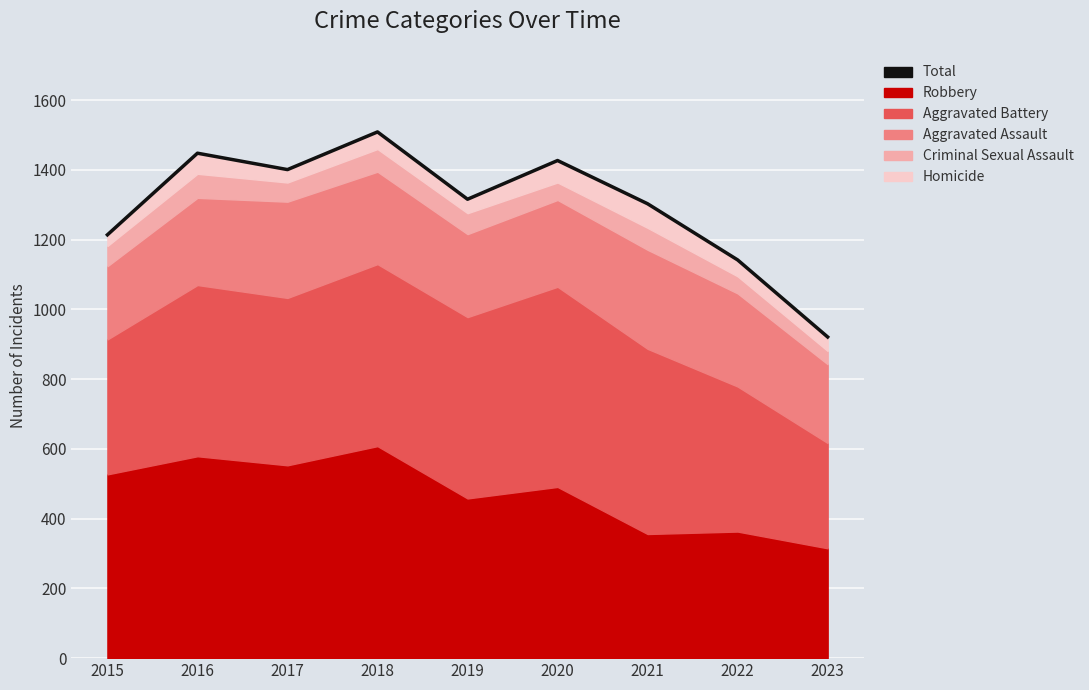

Which has a higher value, 2016 or 2022?

2016